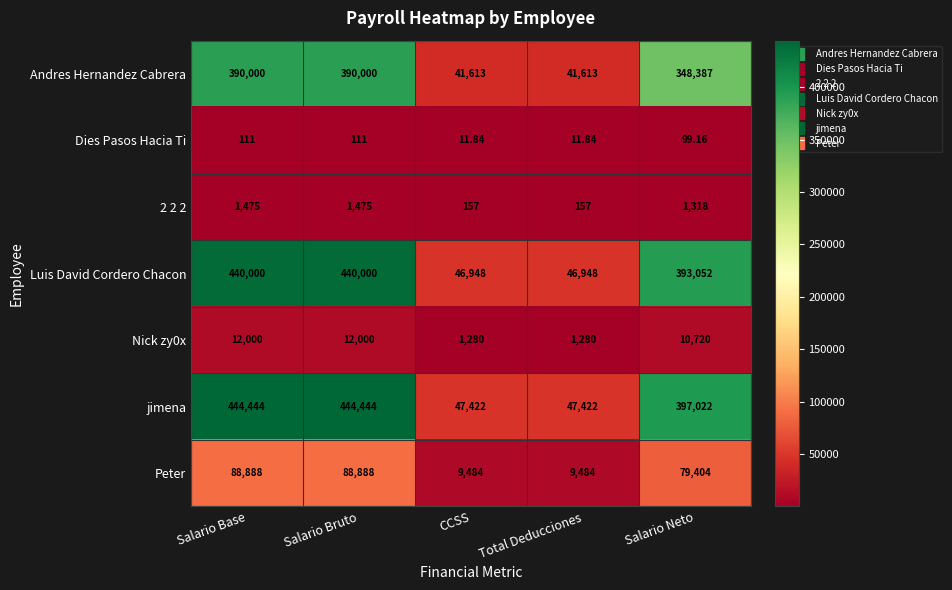

Is the value of Andres Hernandez Cabrera at Total Deducciones greater than the value of Peter at Total Deducciones?

Yes